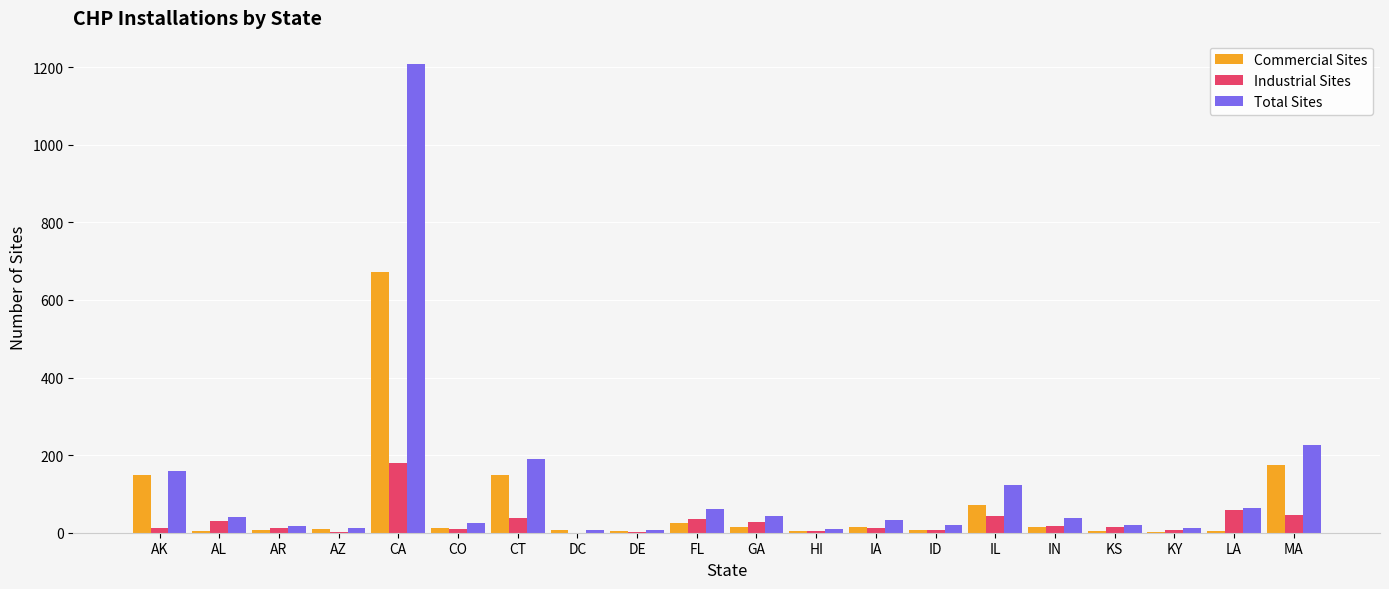

True or false: Total Sites has a value of 1929 at CA.

False